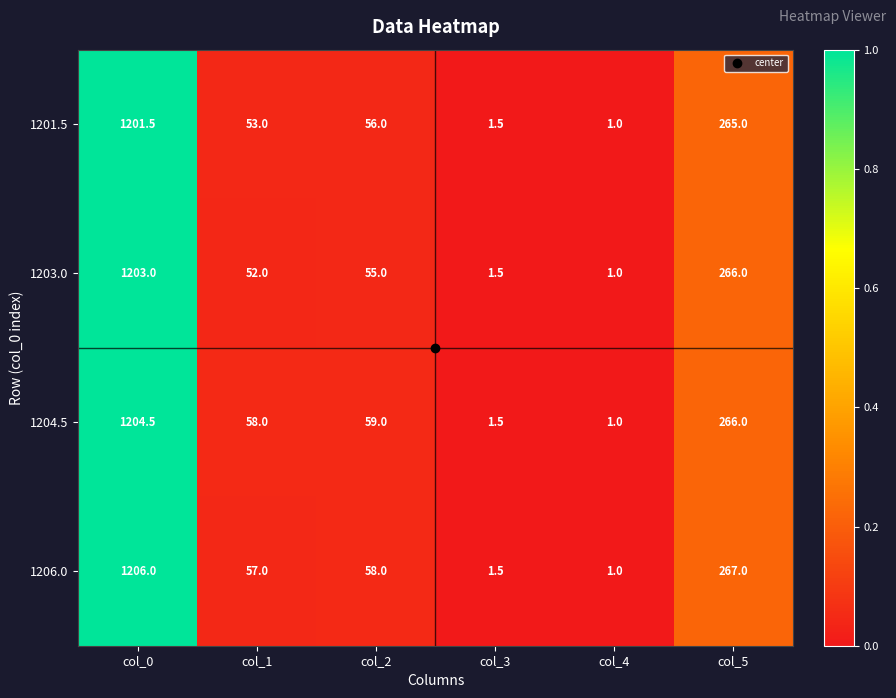

Which series has the largest total across all categories?

1206.0